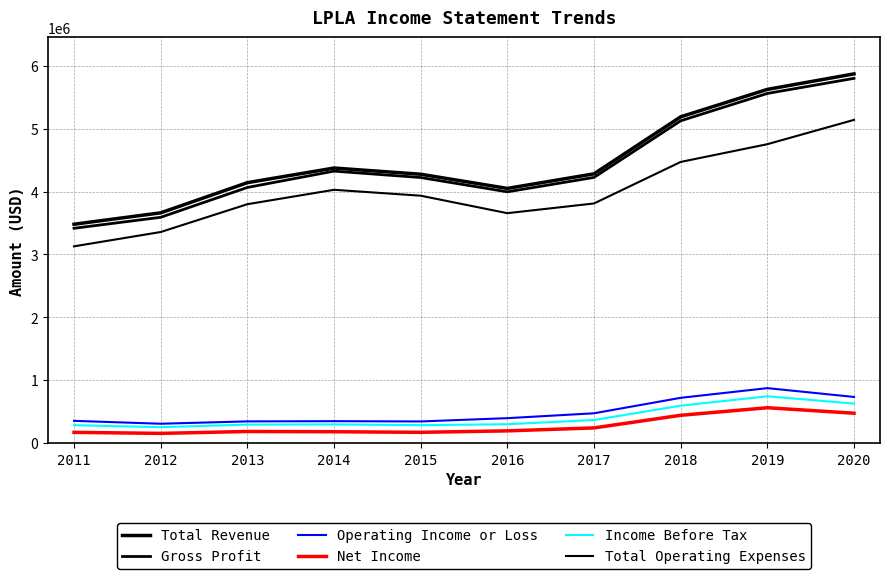

Does the chart display data point markers on the line(s)?

No